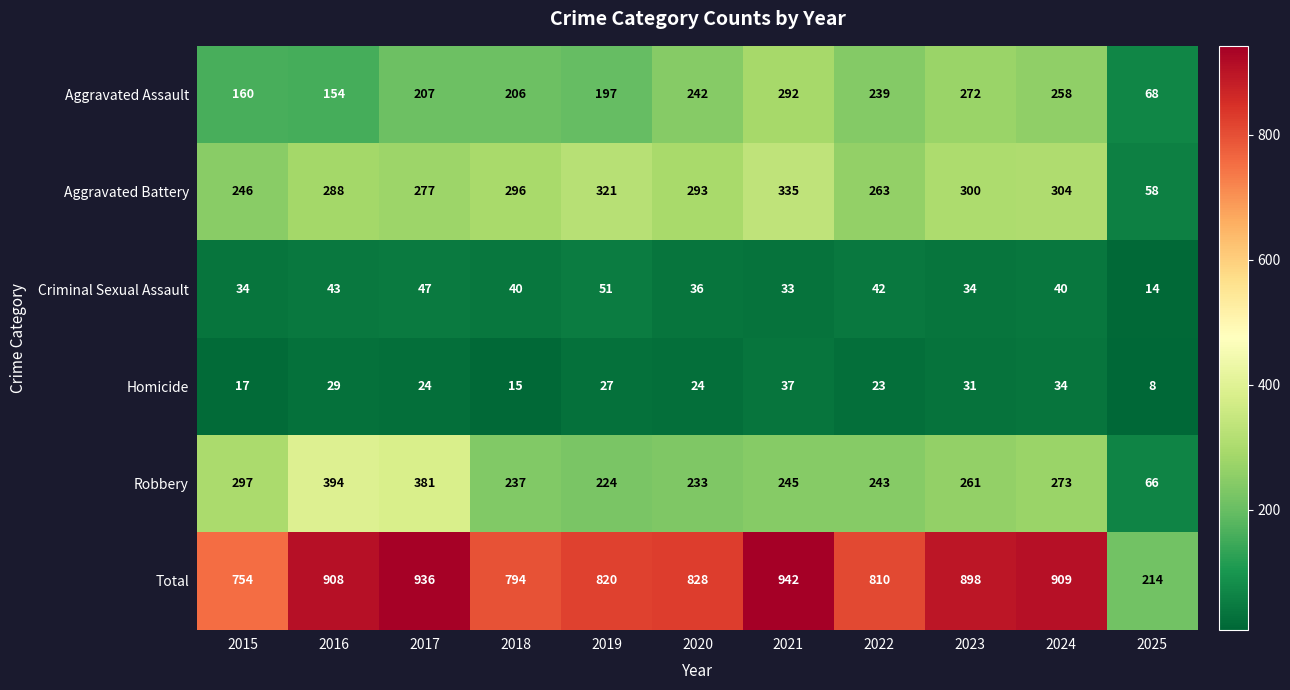

What is the approximate value of Aggravated Assault at 2017?

207